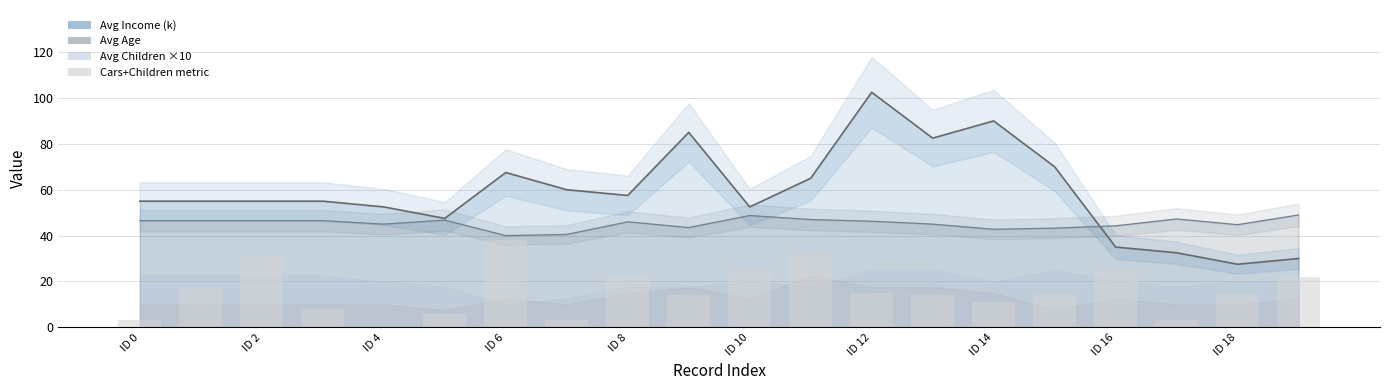

What is the highest value of the Avg Age series?

49.0